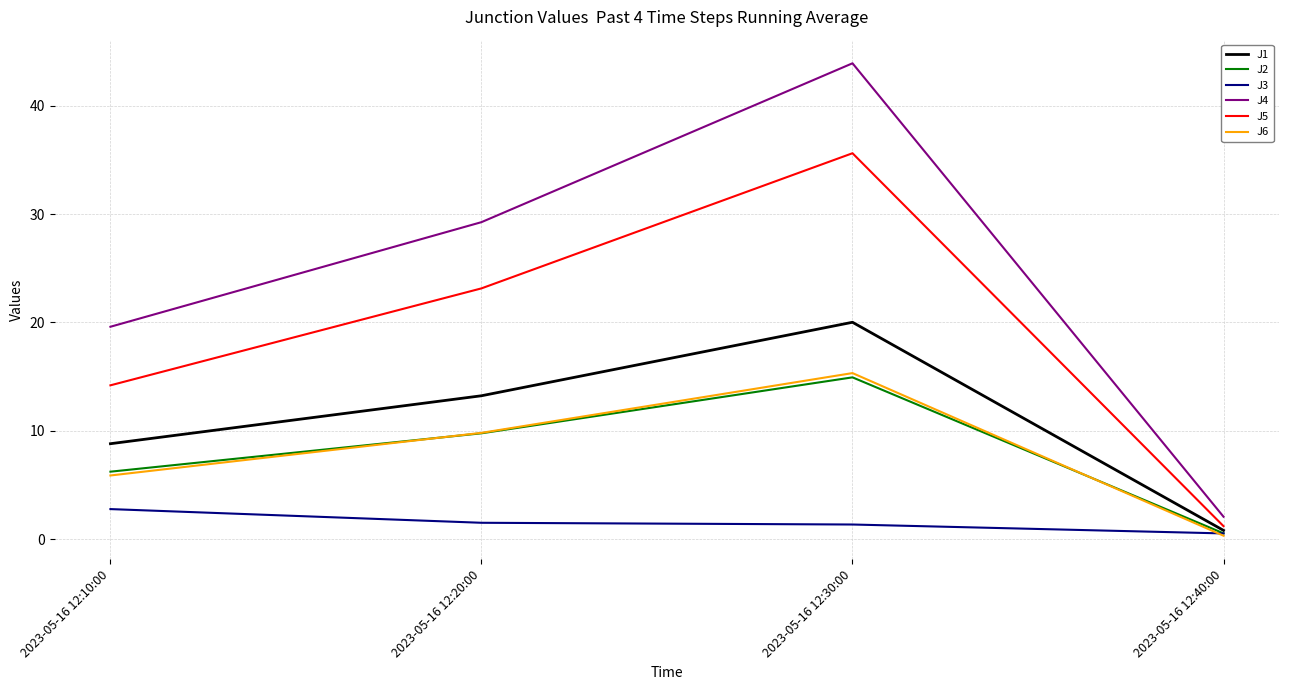

Which series has the largest range (max minus min)?

J4